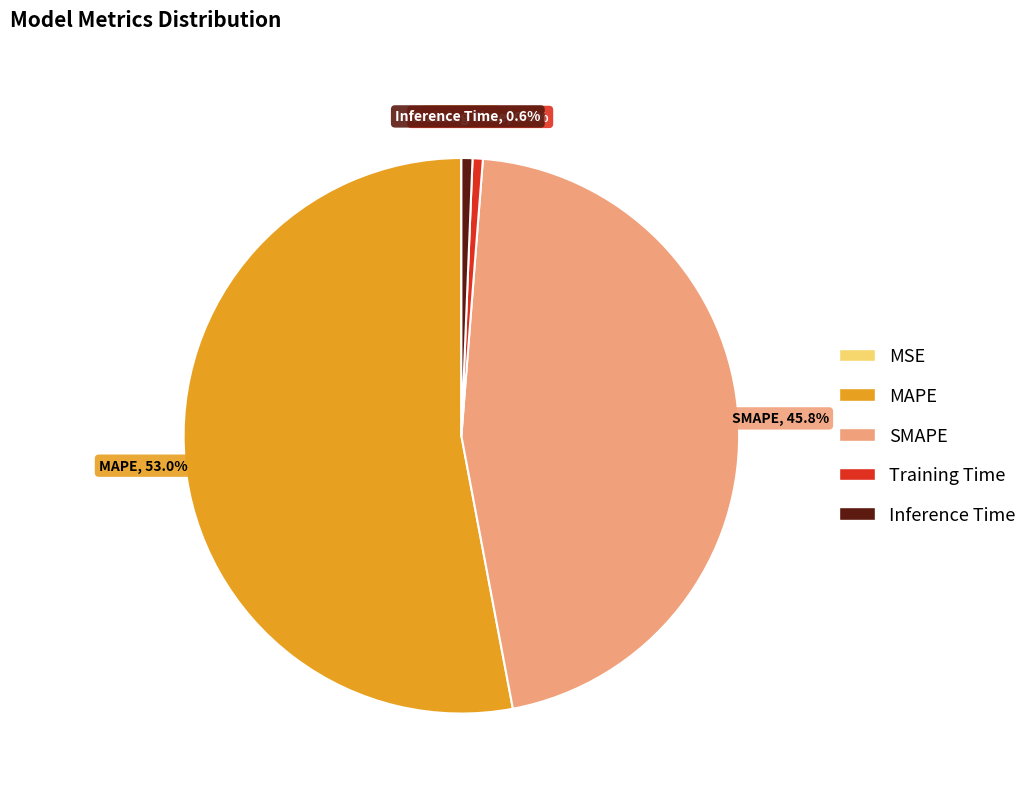

What percentage is NOT represented by Training Time?

99.4%